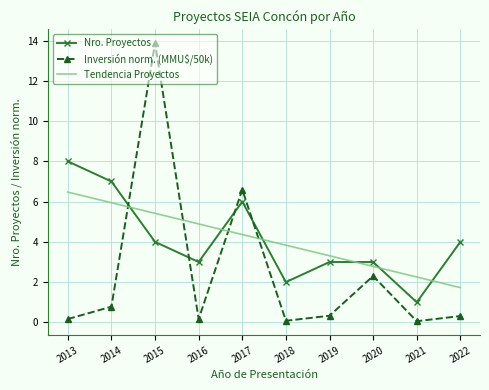

List the series in order of their peak value, lowest first.

Tendencia Proyectos, Nro. Proyectos, Inversión norm. (MMU$/50k)